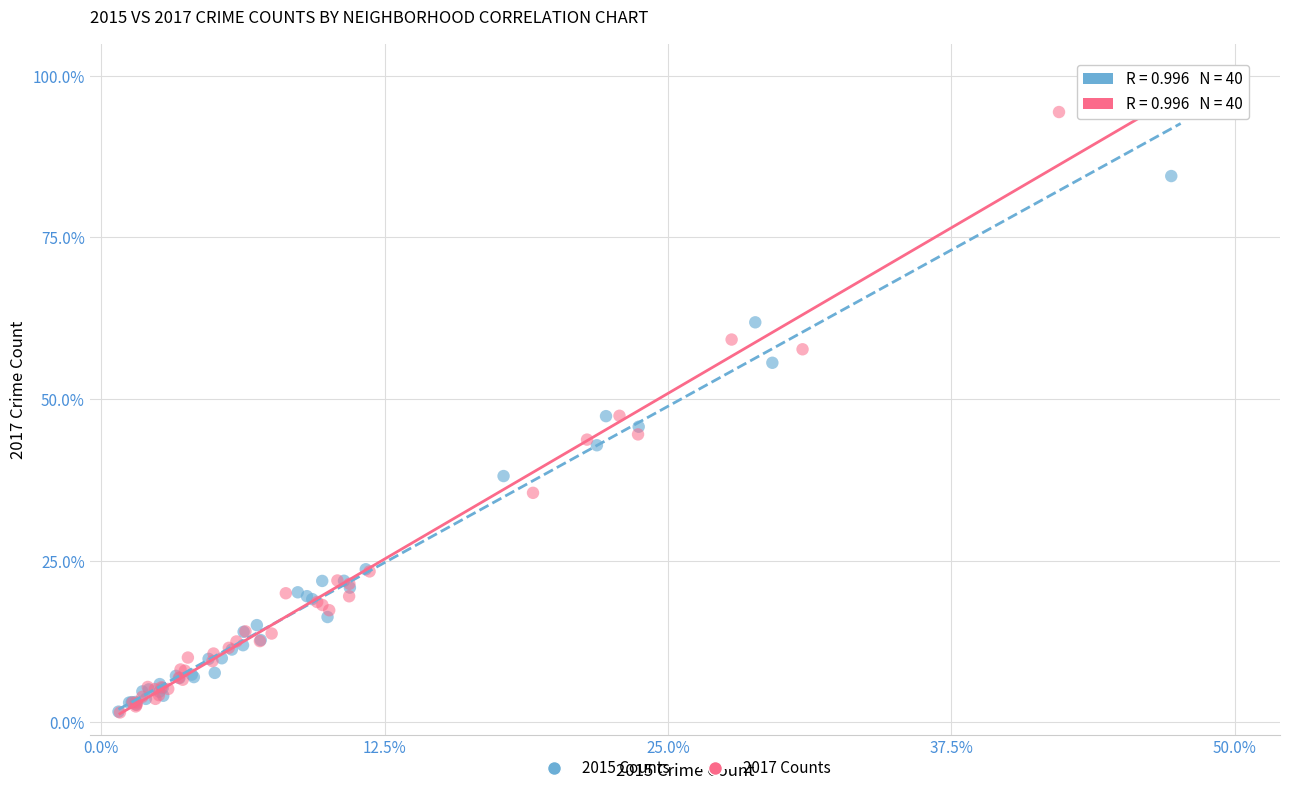

What are all the series names shown in the legend?

2015 Counts, 2017 Counts